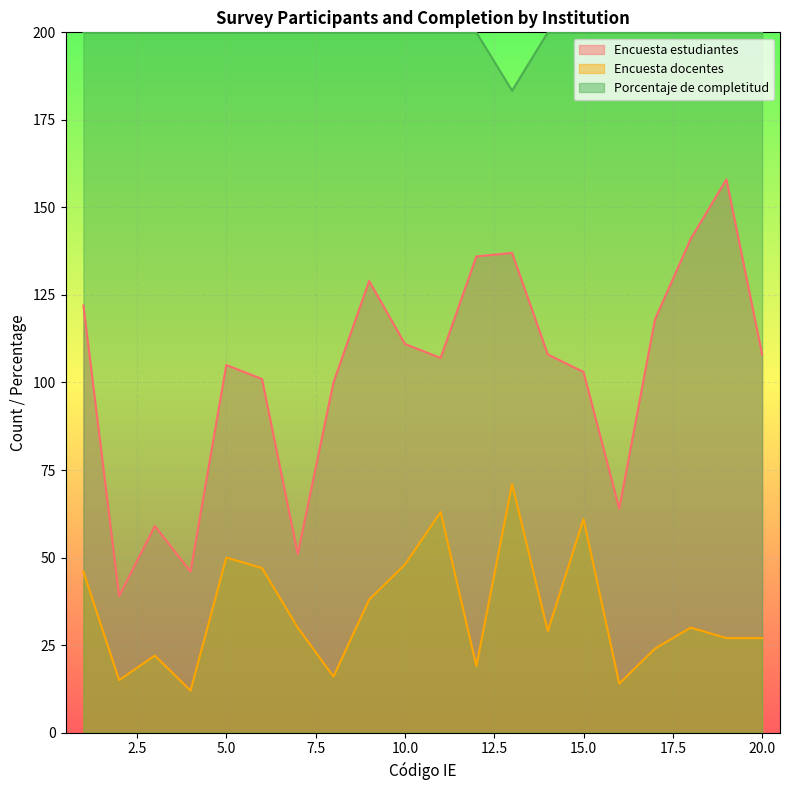

Where does the Encuesta docentes series first go above 30?

1